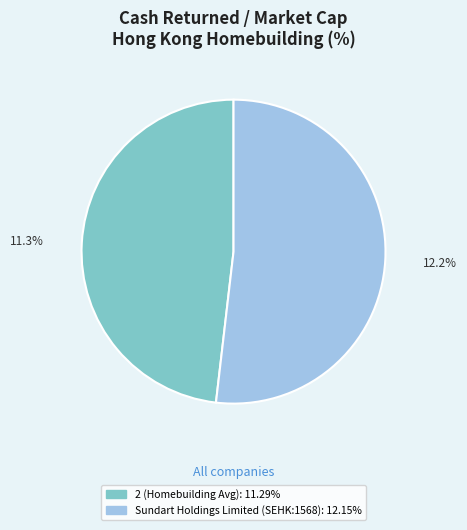

What is the largest slice in the pie chart?

Sundart Holdings Limited (SEHK:1568)